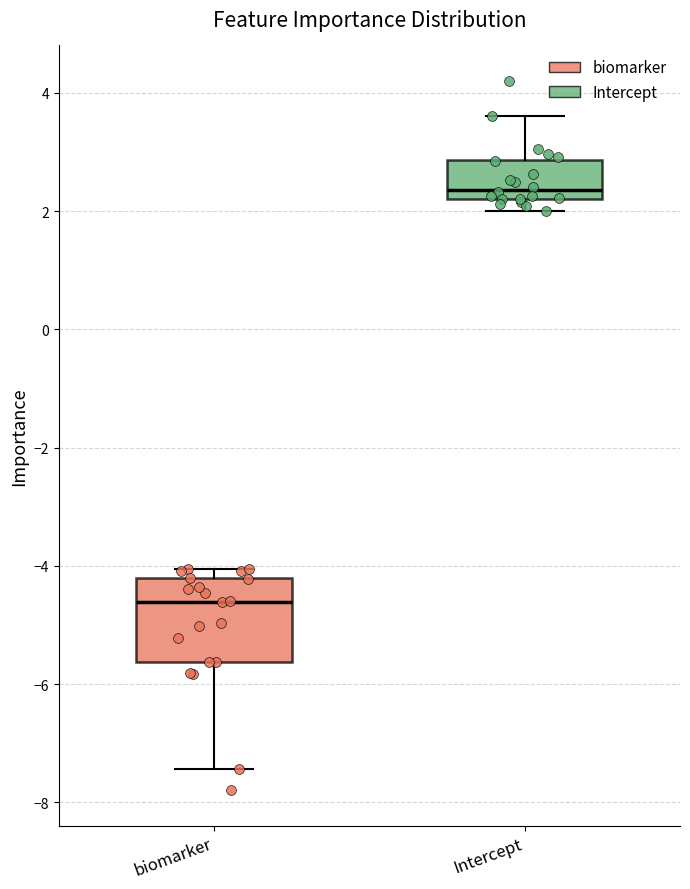

Reading left to right, transcribe this box plot: for each box, give where its median line is, the range the box spans, and where its two whiskers end, as read against the y-axis. The values are not printed on the chart, so give them approximately, as read against the axis.

biomarker: median -4.6, box -5.6 to -4.2, whiskers -7.4 to -4.0
Intercept: median 2.4, box 2.2 to 2.8, whiskers 2.0 to 3.6